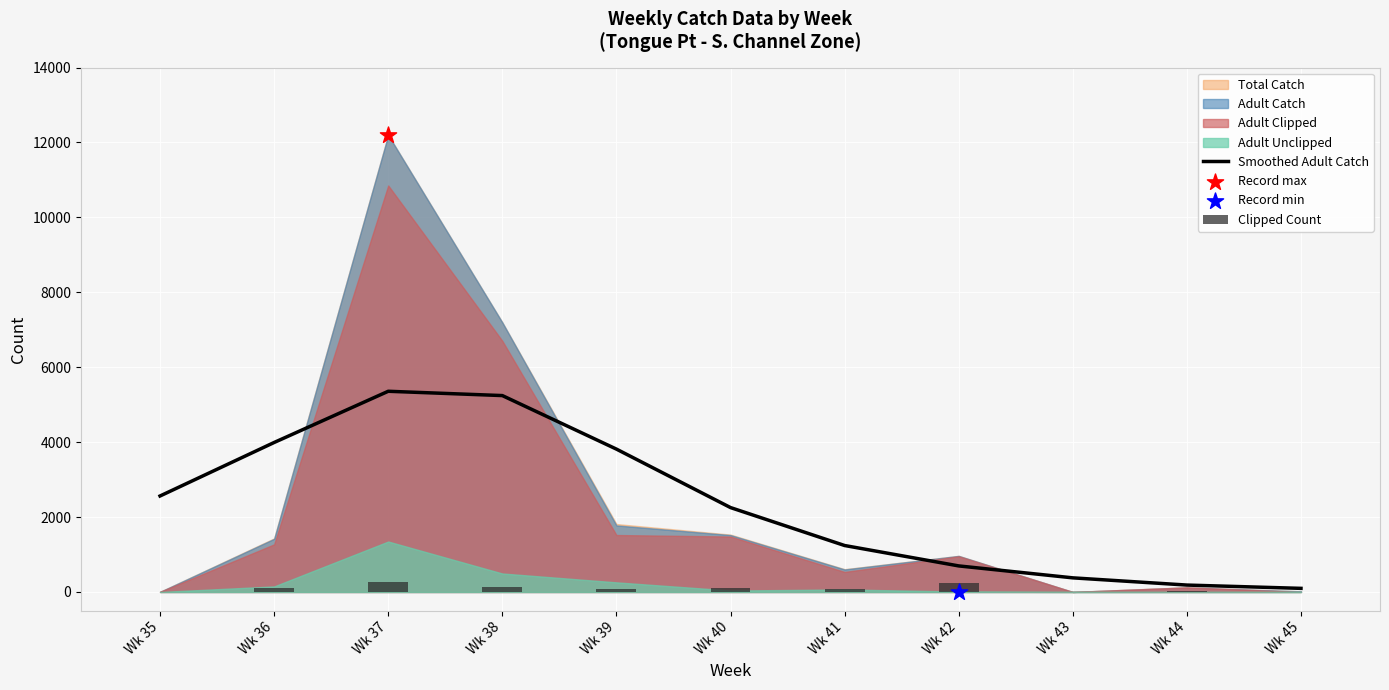

Where is Smoothed Adult Catch nearest to the value 2727?

Wk 35